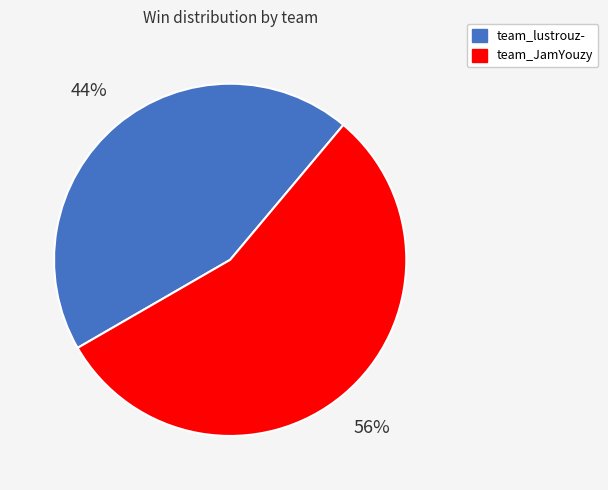

How many slices are in this pie chart?

2